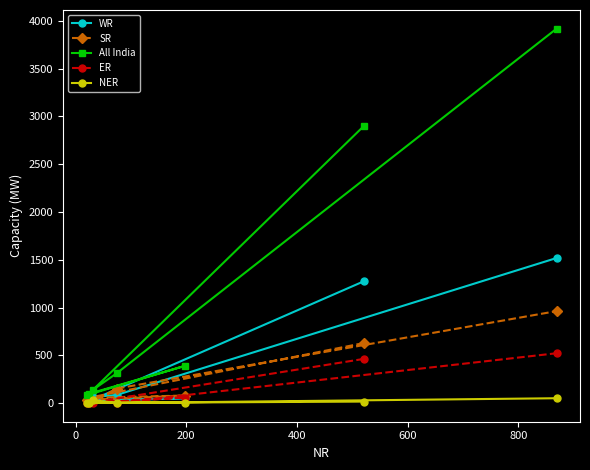

Which series has the widest spread of values?

All India